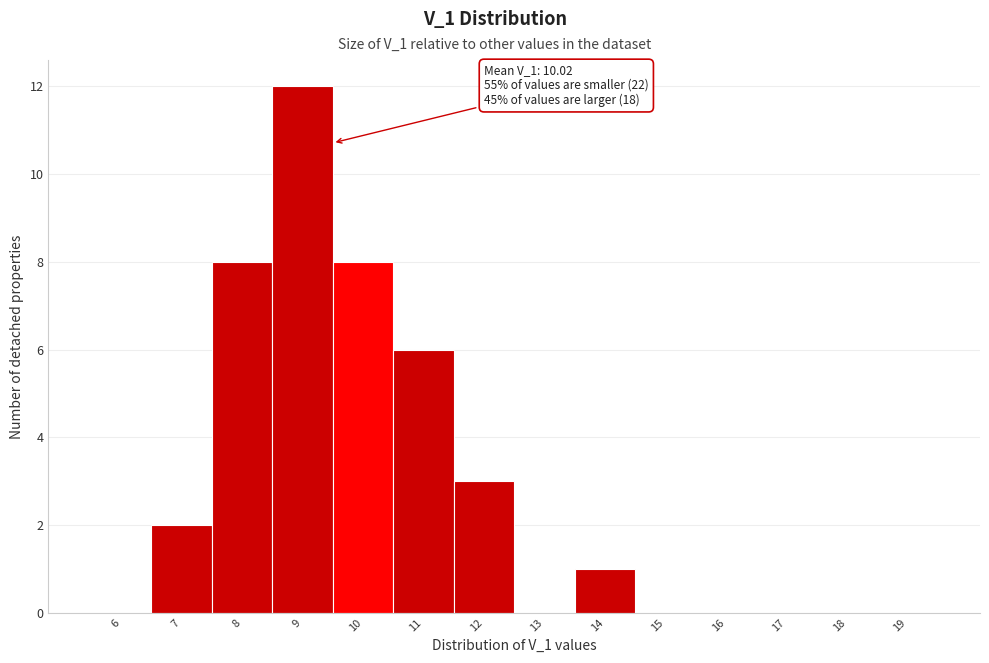

Reading left to right, list all the values displayed in this chart.

6=0	7=2	8=8	9=12	10=8	11=6	12=3	13=0	14=1	15=0	16=0	17=0	18=0	19=0